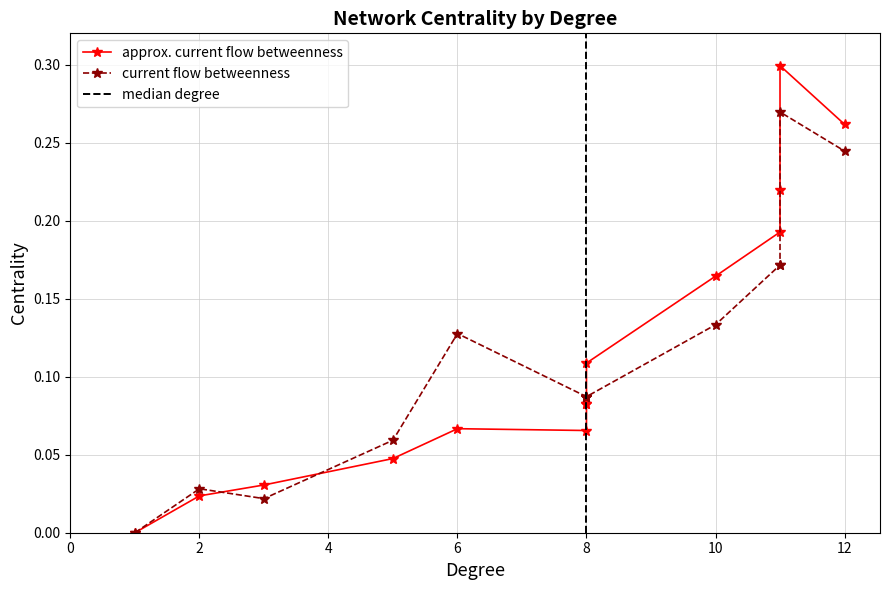

Between 11 and 8, which is larger?

11